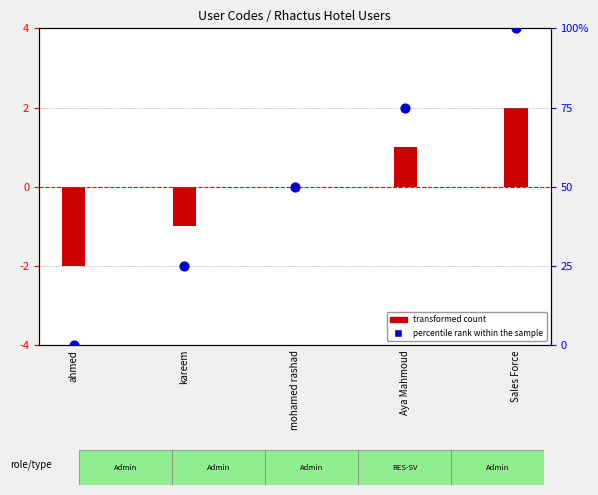

Is the value of percentile rank within the sample at kareem greater than the value of transformed count at Aya Mahmoud?

Yes